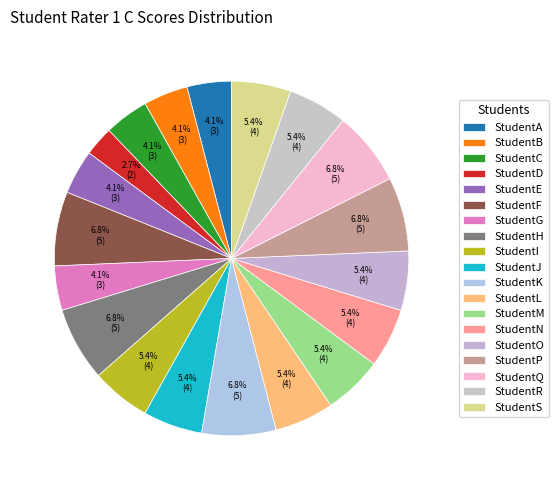

What portion of the pie excludes StudentG?

95.9%